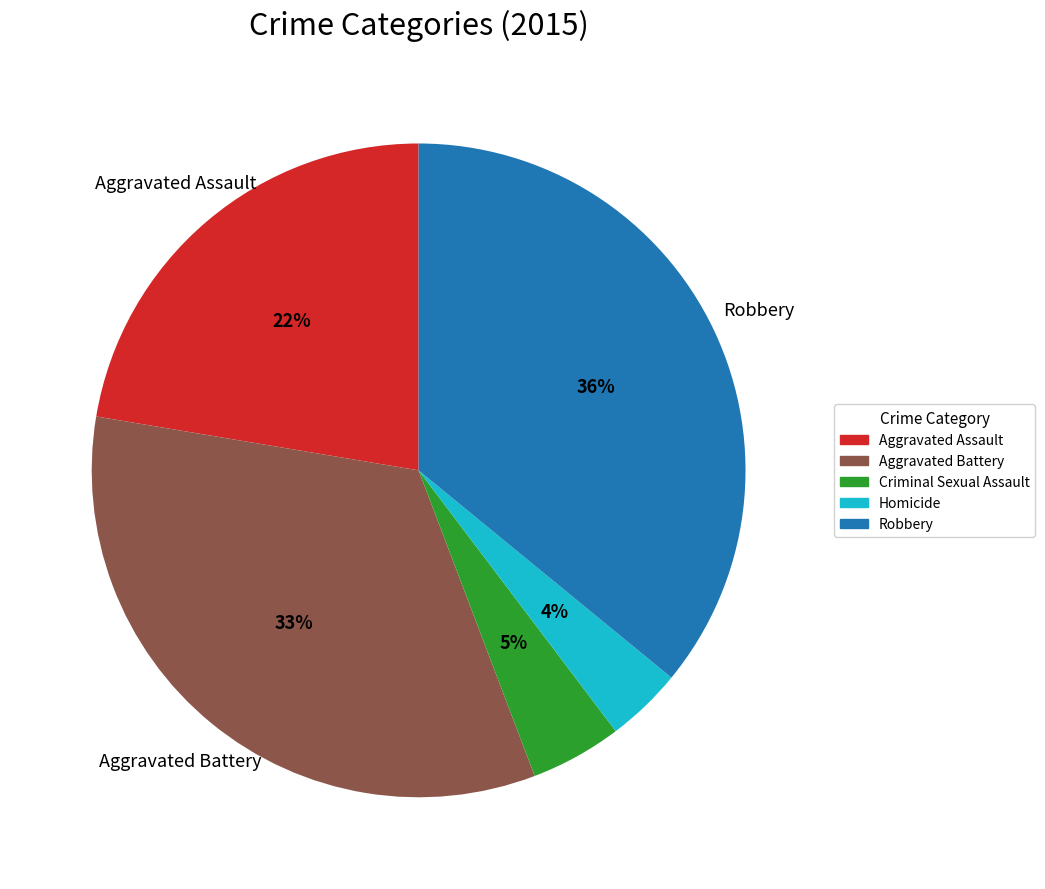

Combined, do Aggravated Battery and Homicide account for over 50%?

No